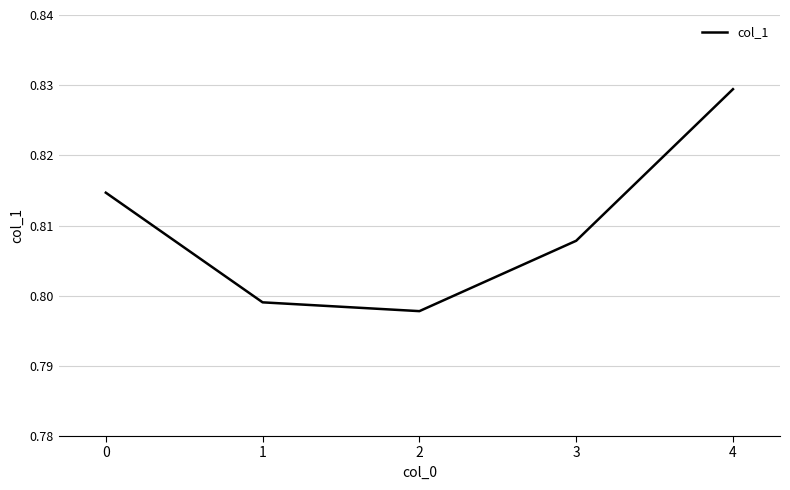

How many values are between 0 and 1?

5